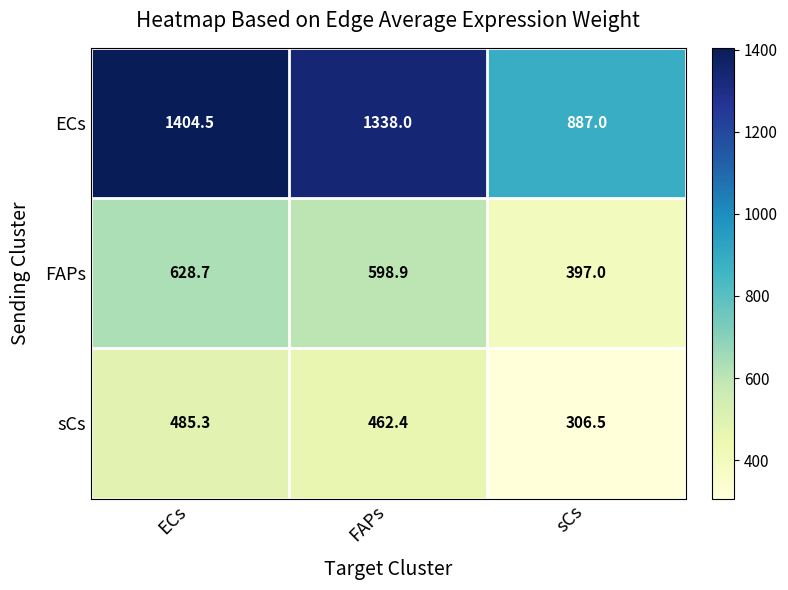

The value of FAPs at sCs is 397.0. True or false?

True